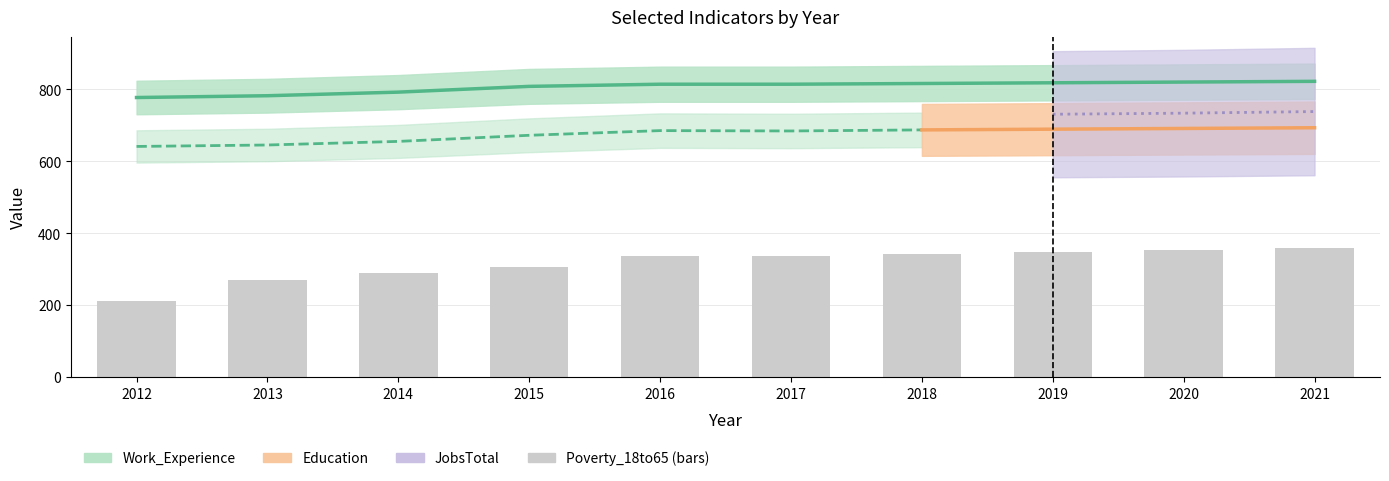

What is the smallest value displayed?

210